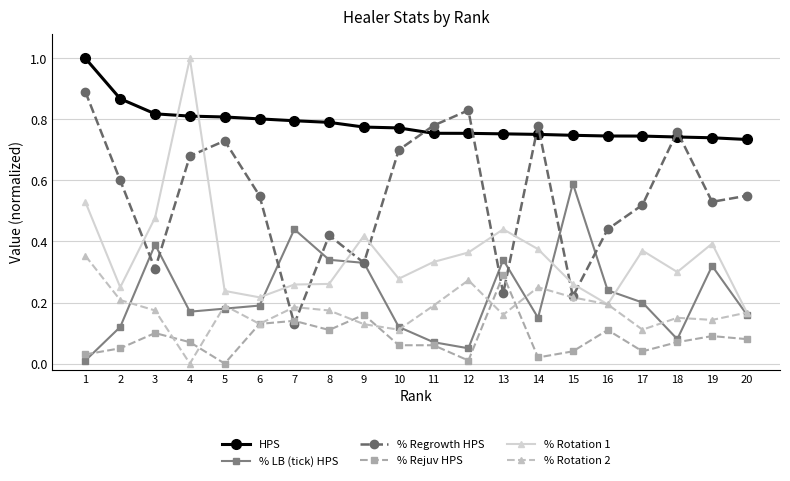

How many lines are shown in the chart?

6